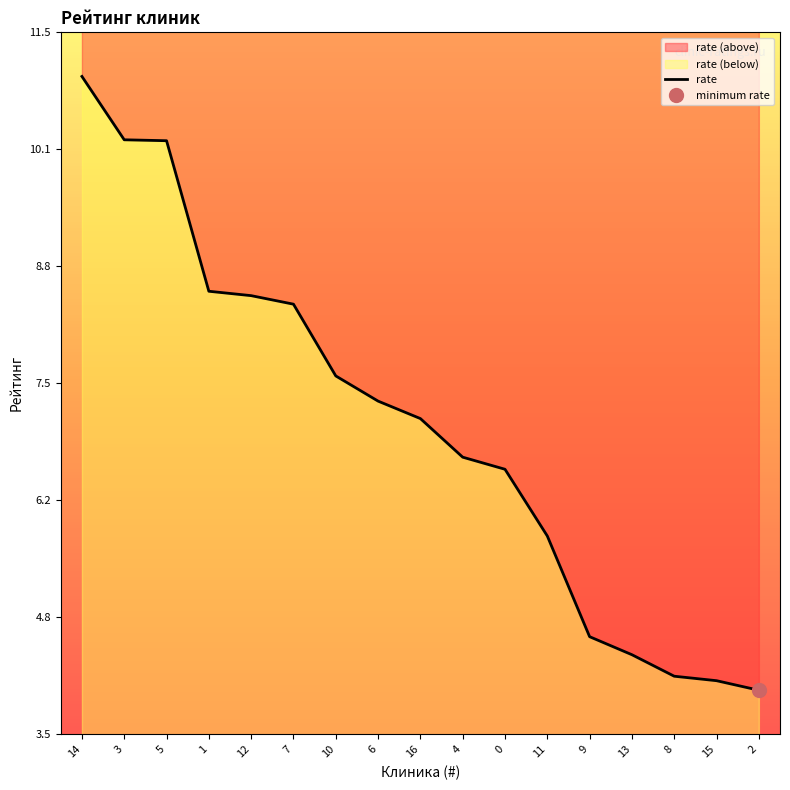

Which has a higher value, 13 or 14?

14